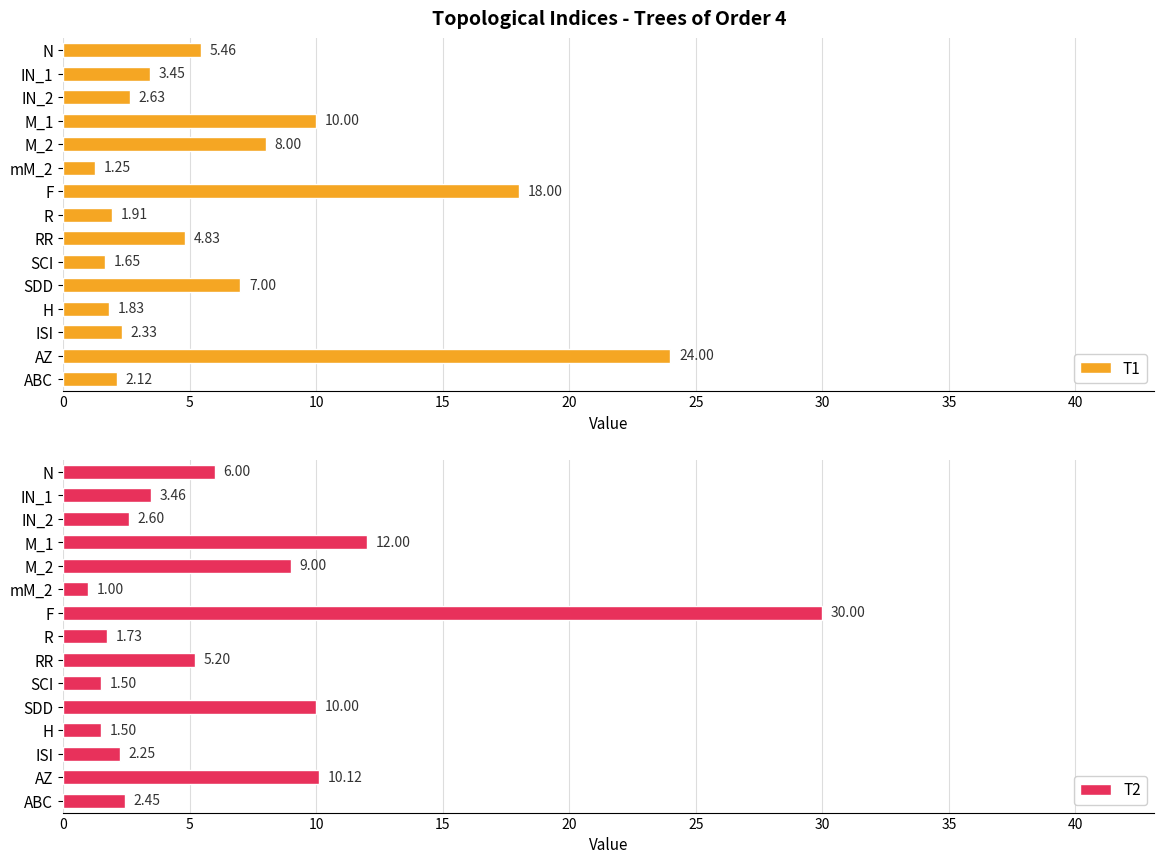

What are all the series names shown in the legend?

T1, T2